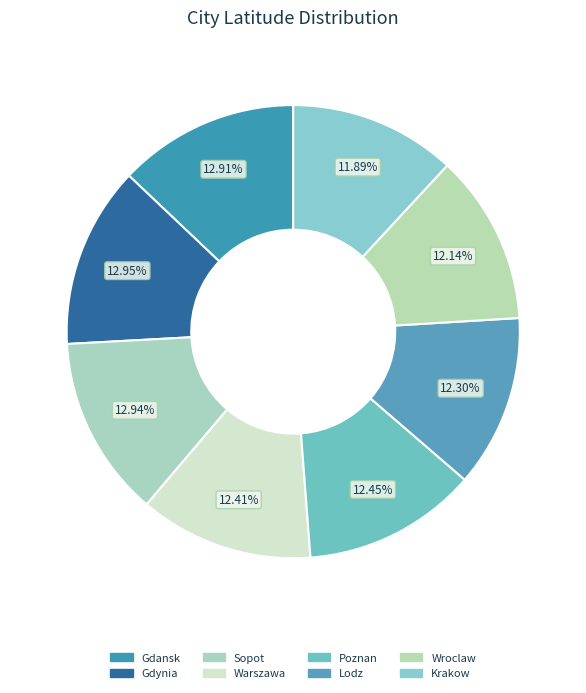

Does Warszawa account for over 50% of the chart?

No